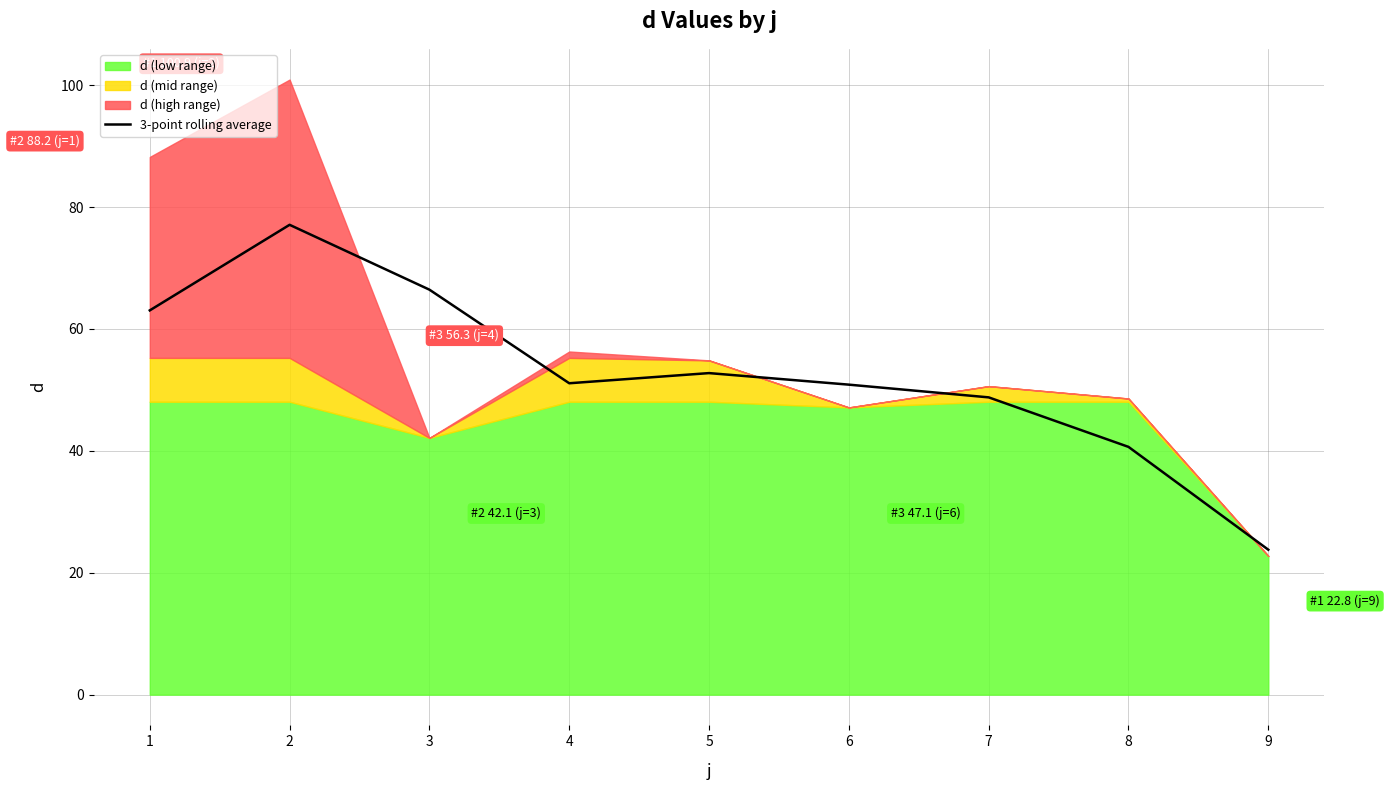

What is the difference between the maximum and second lowest values?

36.4